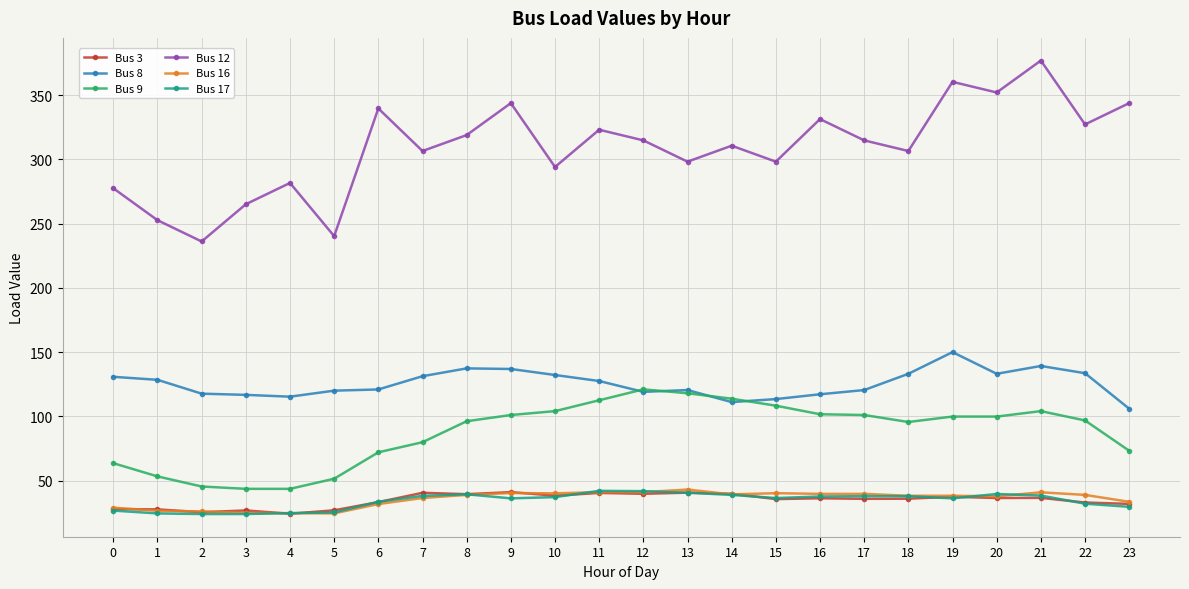

True or false: Bus 12 and Bus 16 cross at least once.

False